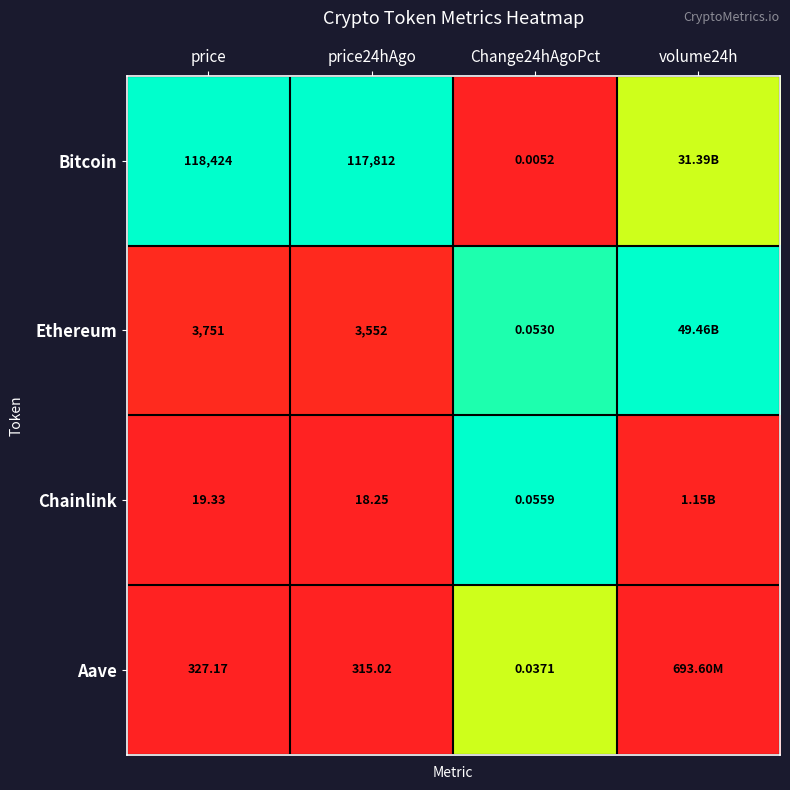

At price24hAgo, list the series in order from largest to smallest.

Bitcoin, Ethereum, Aave, Chainlink